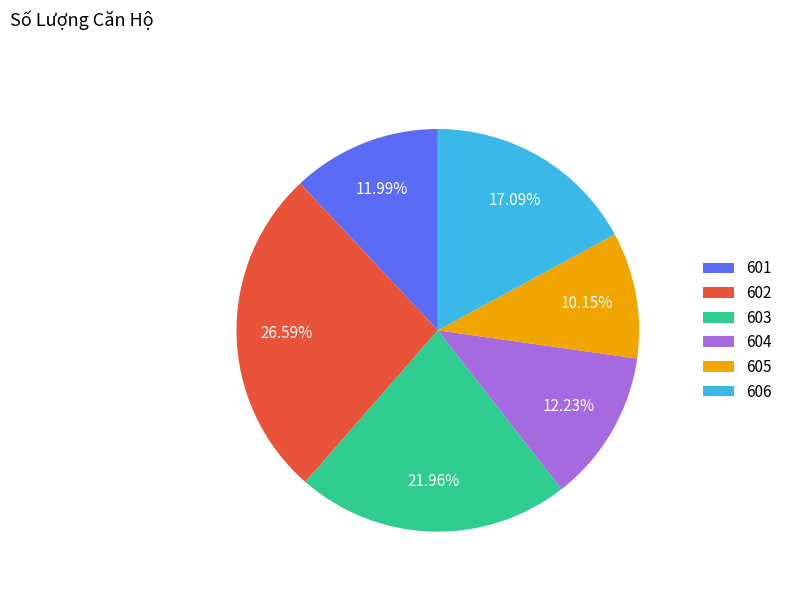

Which slice is the smallest?

605